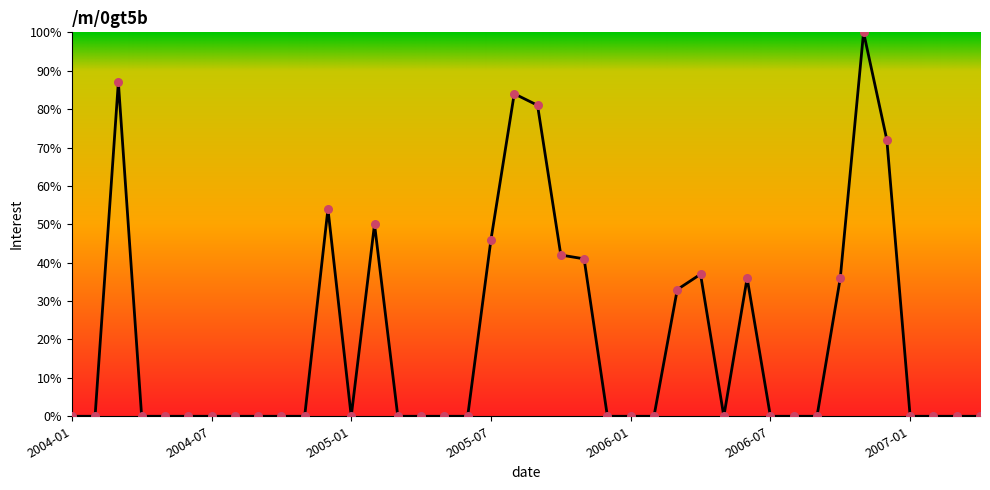

What is the maximum value shown in the chart?

100